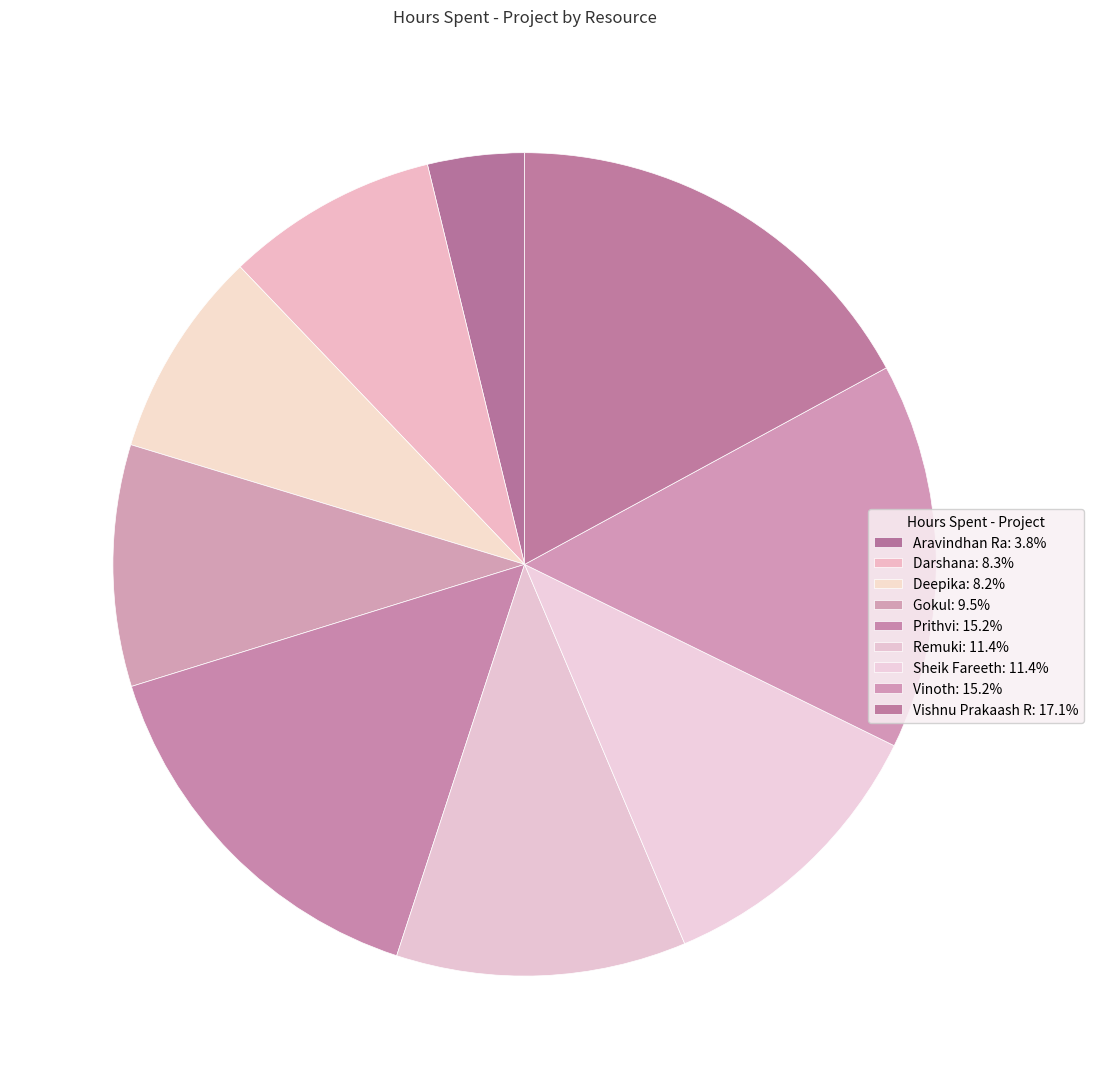

How many slices are in this pie chart?

9